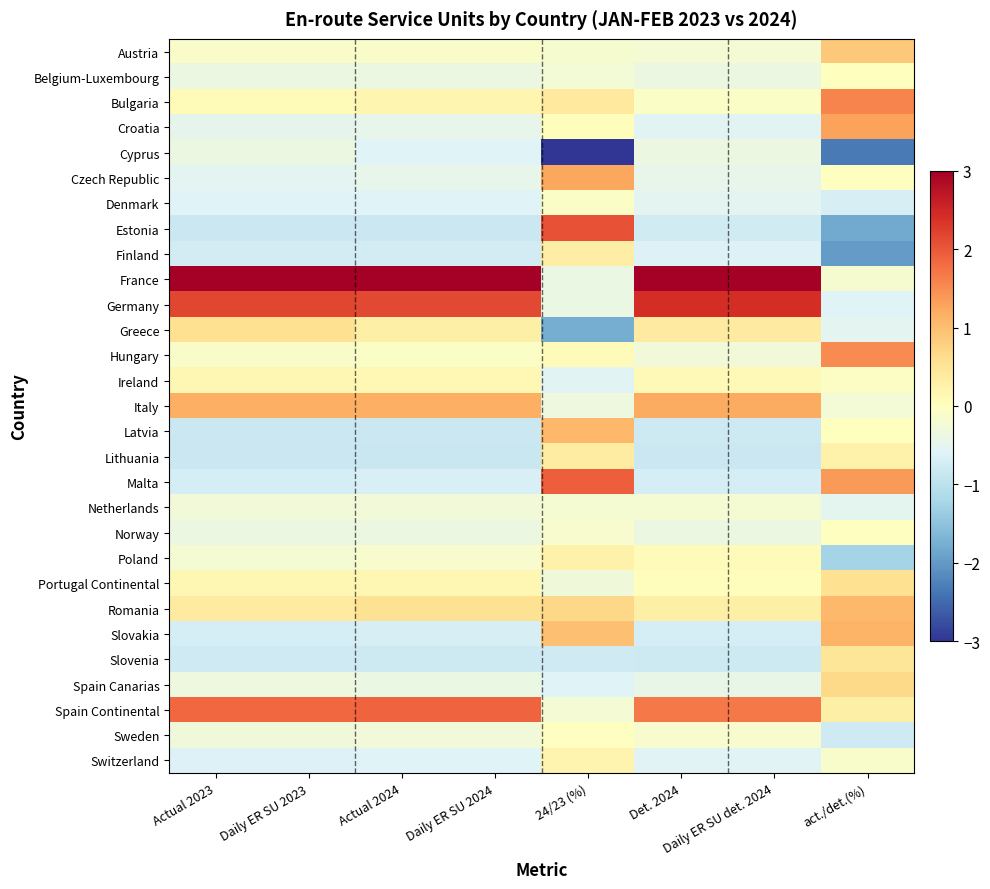

What is the minimum value shown in the chart?

-3.4